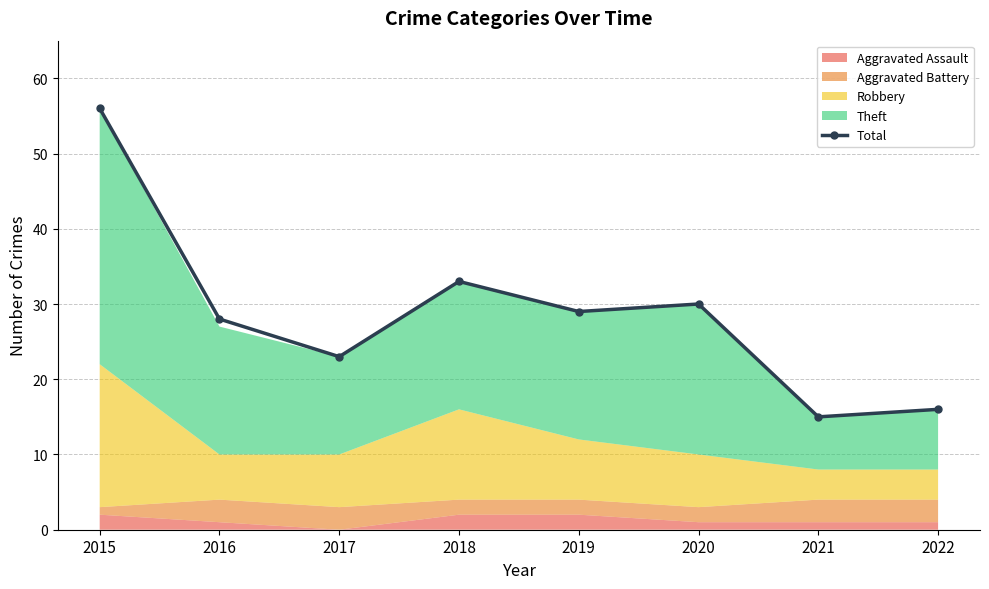

Count the number of values greater than 29.

3